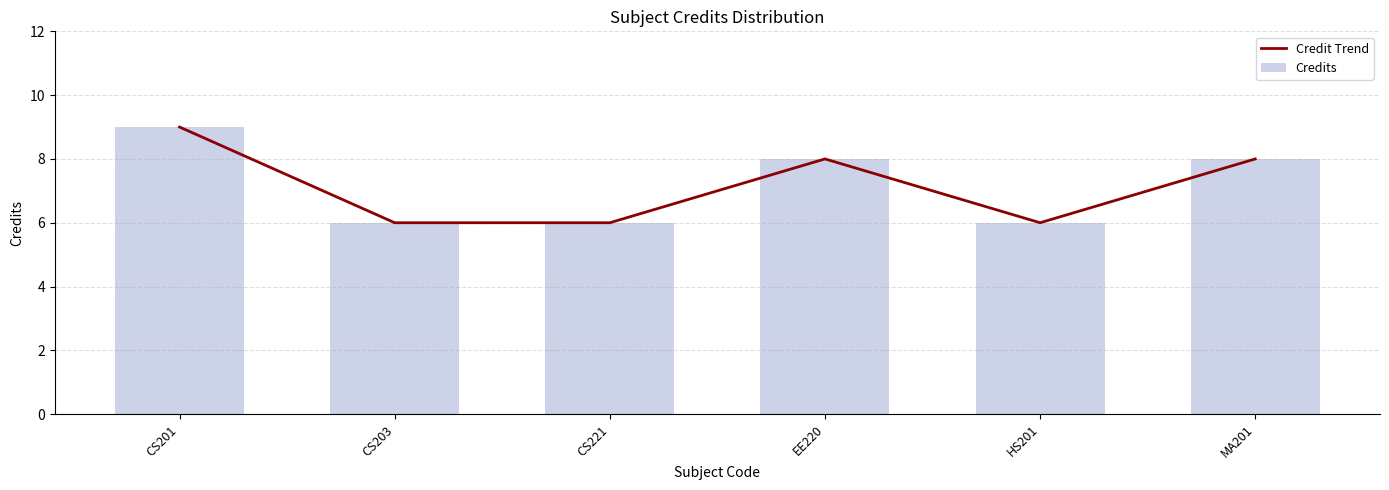

Where is Credit Trend nearest to the value 7?

CS203